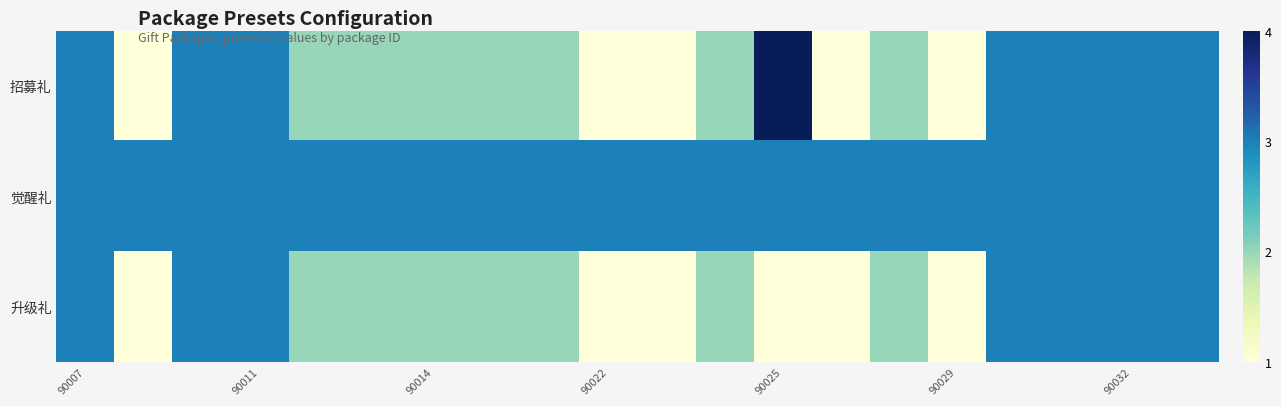

Rank the series by their average value, from lowest to highest.

升级礼, 招募礼, 觉醒礼